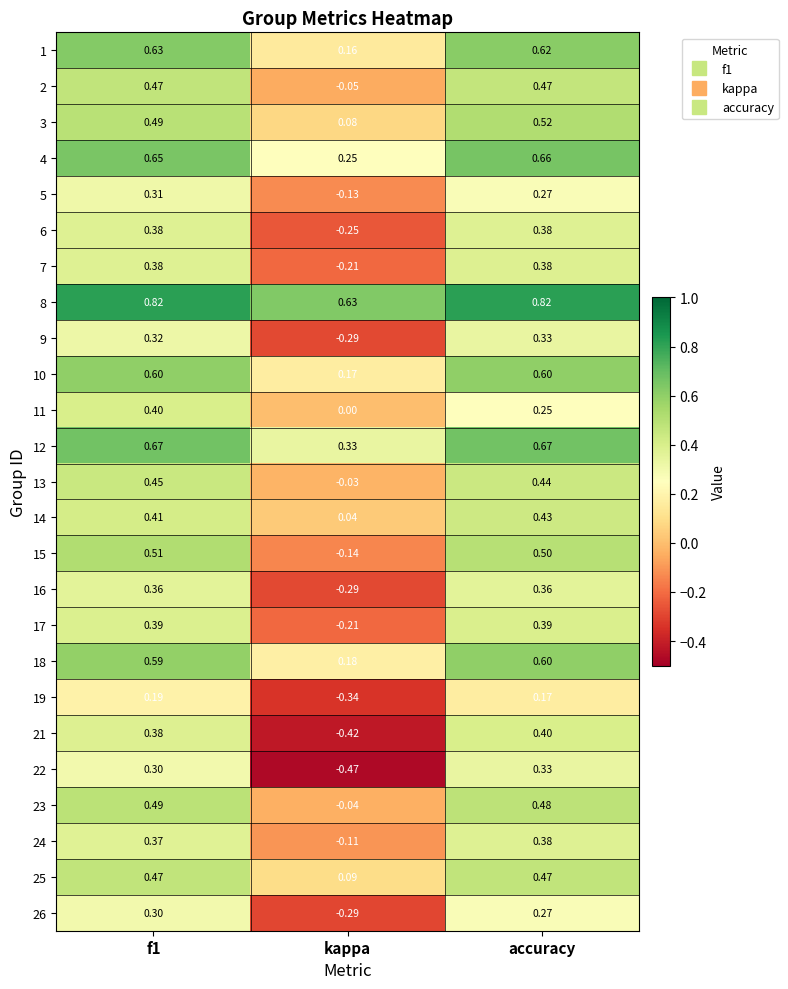

Is the value of 24 at f1 greater than the value of 26 at accuracy?

Yes